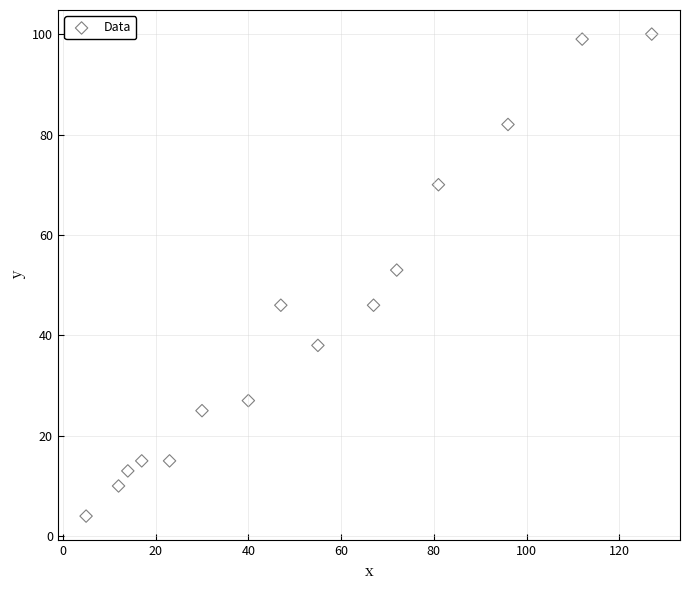

What is the range of Y values (max minus min)?

96